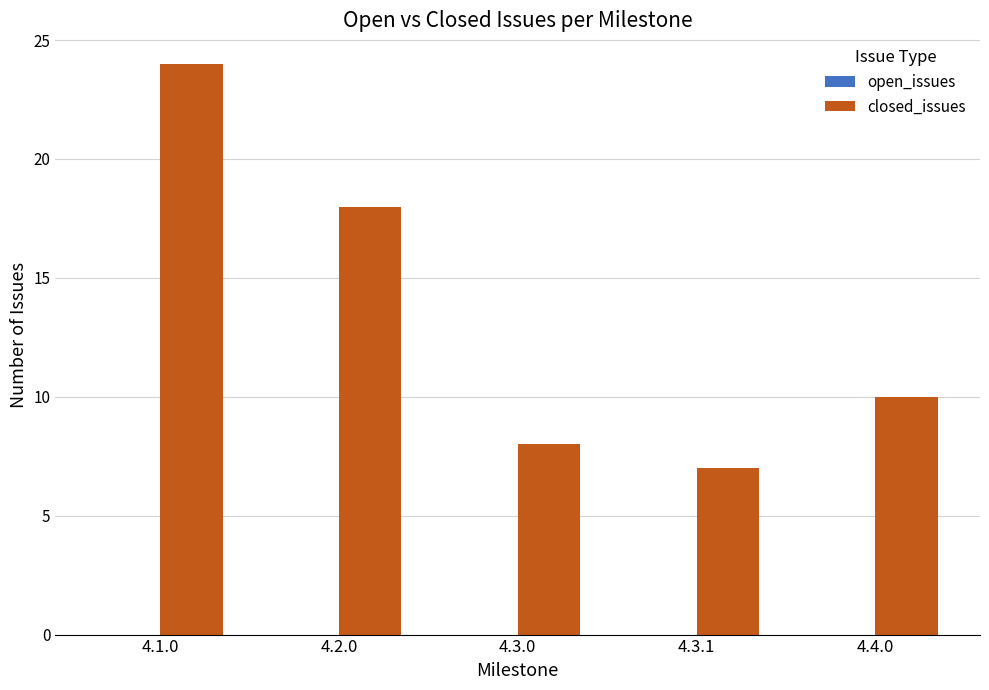

What is the label of the 1st bar from the left?

4.1.0